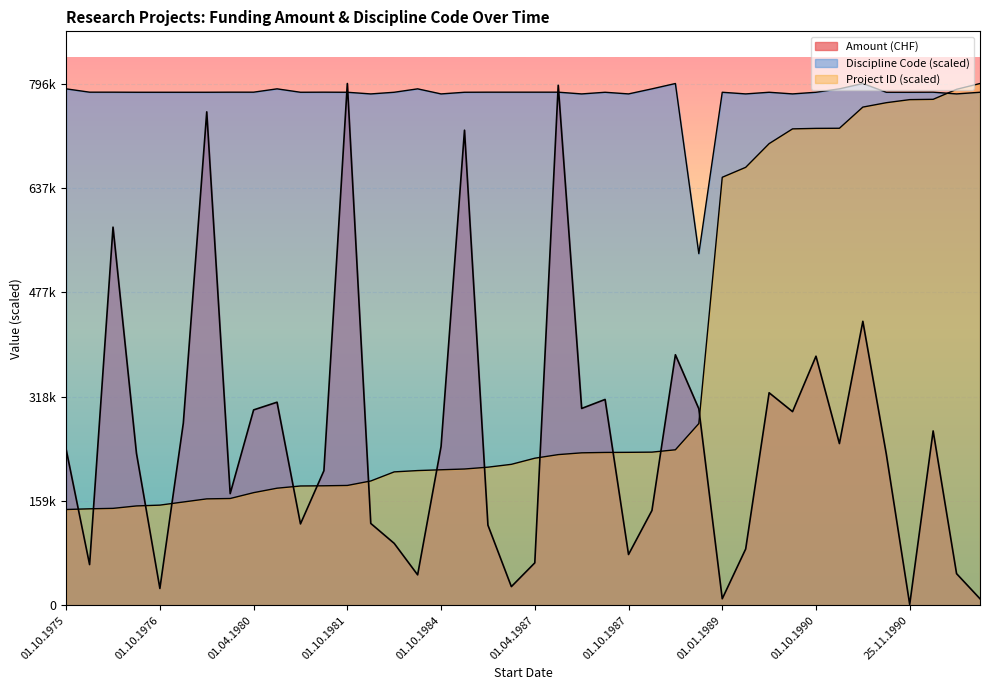

Which series has the widest spread of values?

Amount (CHF)